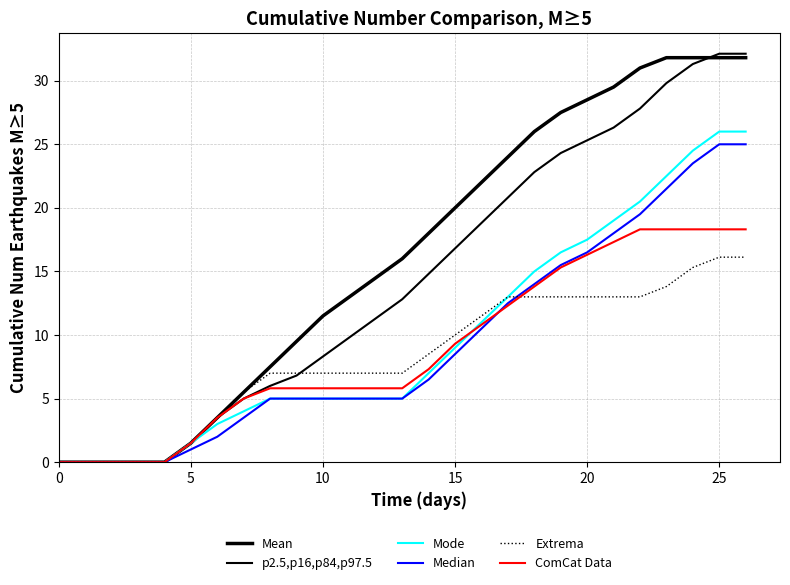

At how many categories does at least one series exceed 19?

12